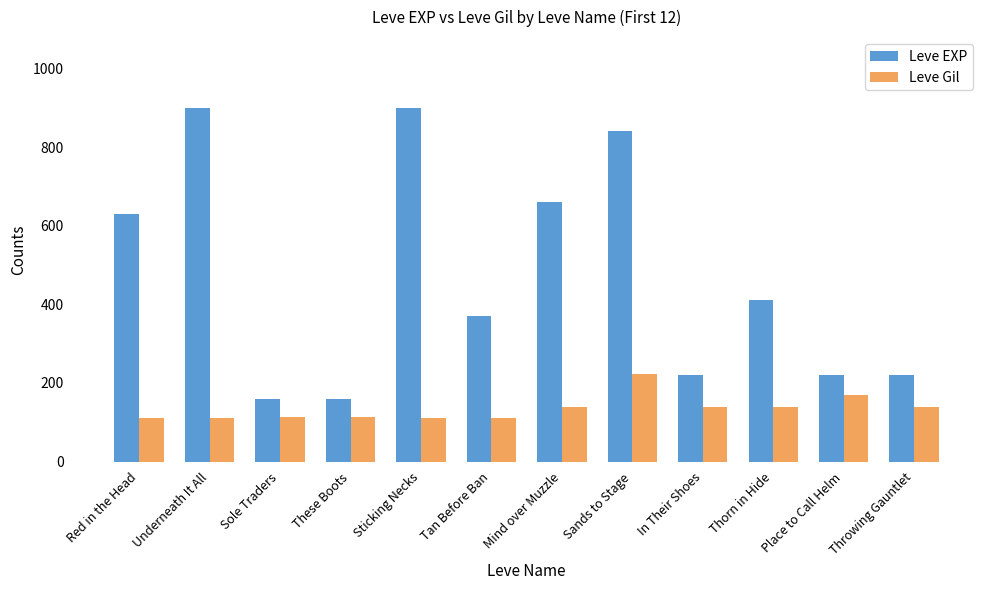

What are all the series names shown in the legend?

Leve EXP, Leve Gil